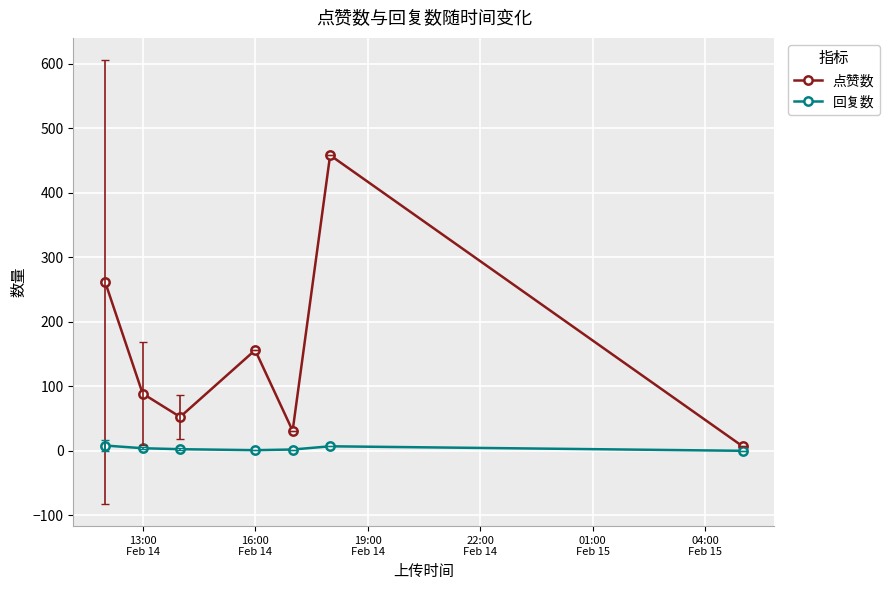

Which series has the widest spread of values?

点赞数